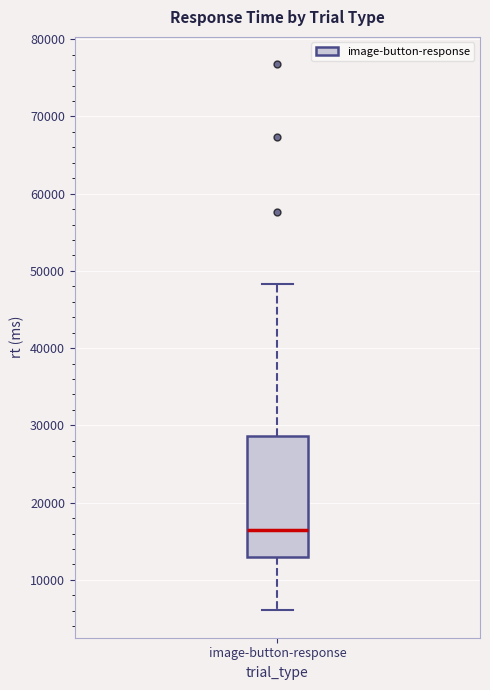

Where does the median line of the box for image-button-response sit on the y-axis? The values are not printed on the chart, so give them approximately, as read against the axis.

16000